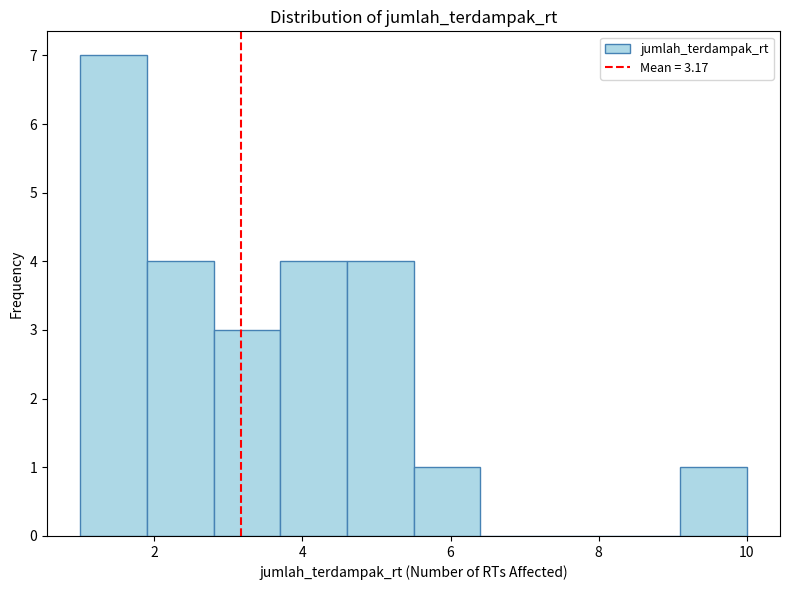

Which range on the x-axis has the tallest bar?

1.0 to 1.9